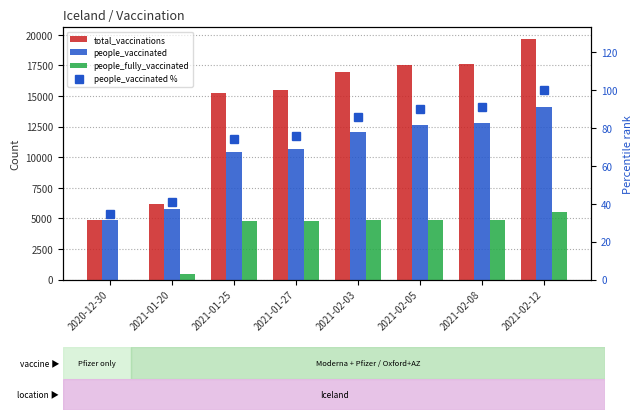

What is the sum of the people_vaccinated values at 2021-01-25 and 2021-01-20?

16158.0